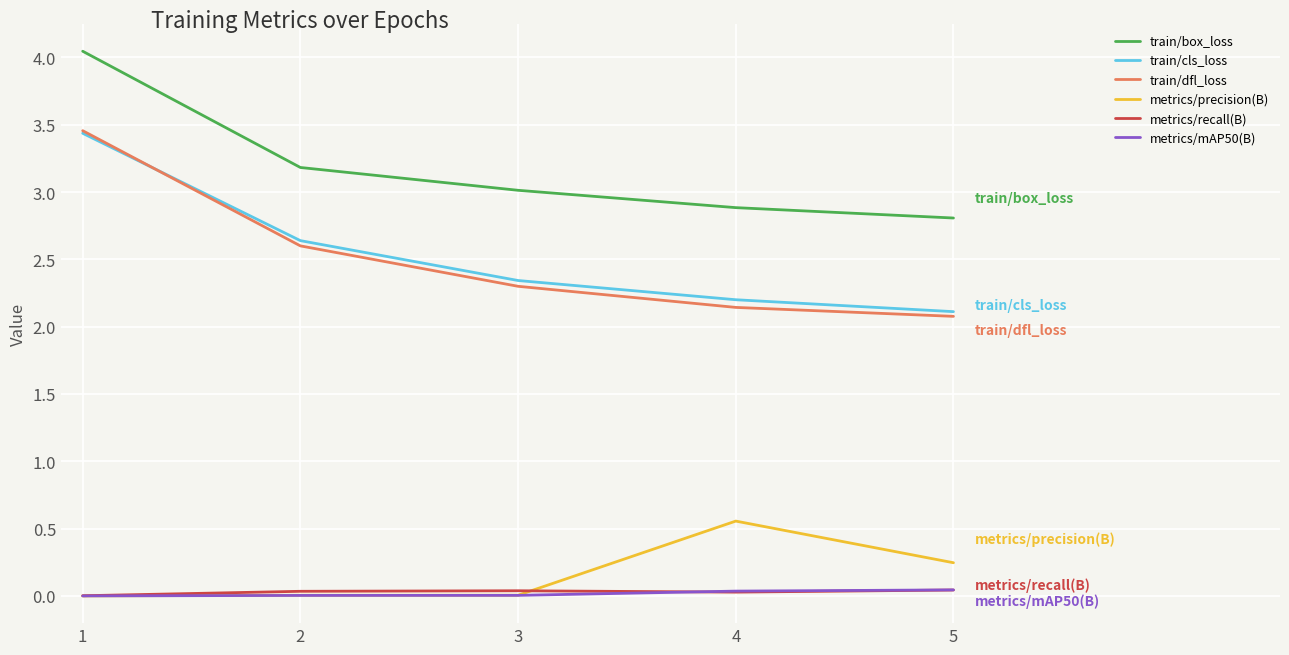

Is the value of train/cls_loss at 5 greater than the value of train/dfl_loss at 3?

No